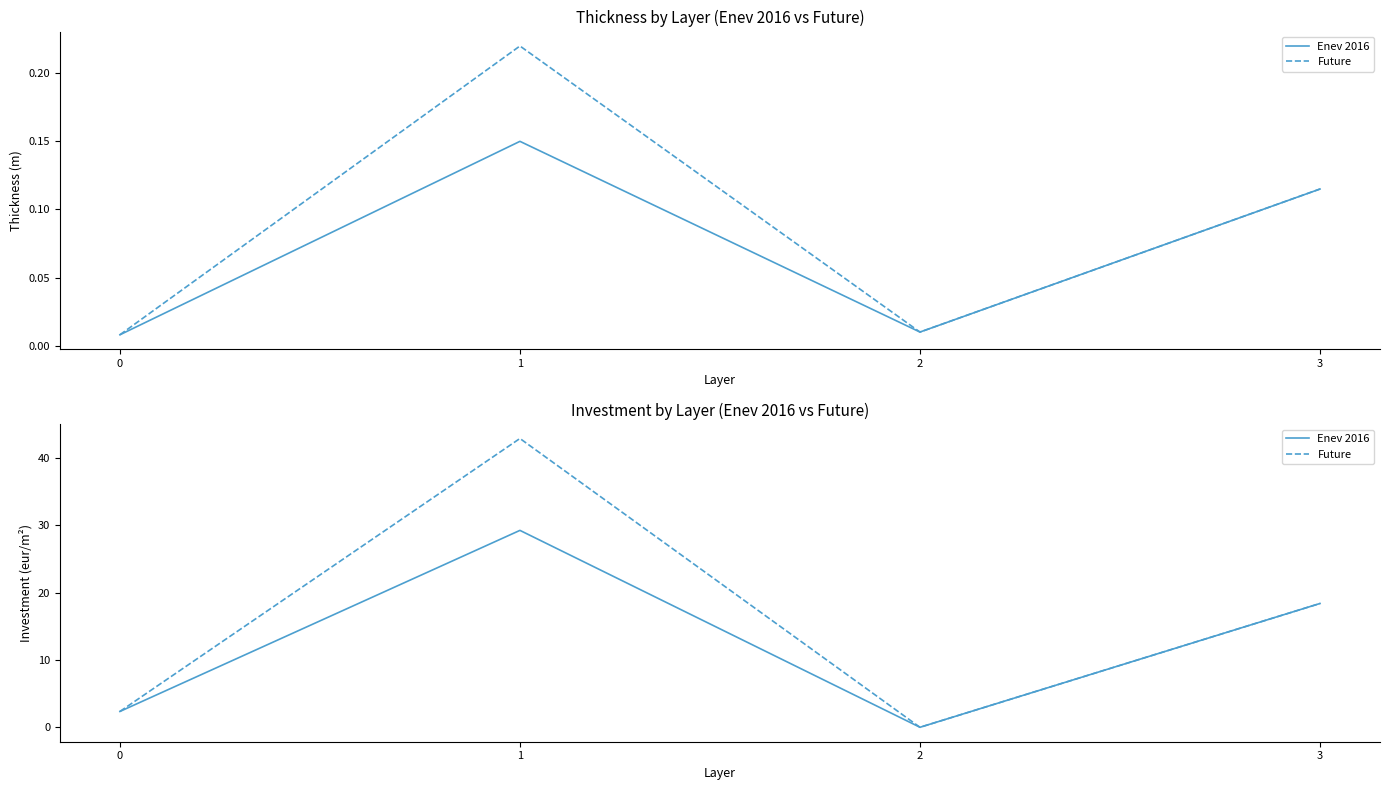

List the labels in order of Future value, smallest first.

2, 0, 3, 1